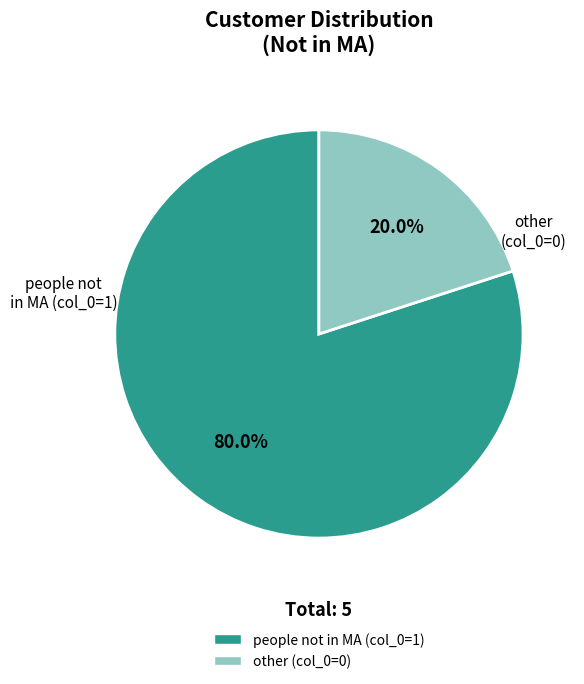

Is there a majority slice in this chart?

Yes